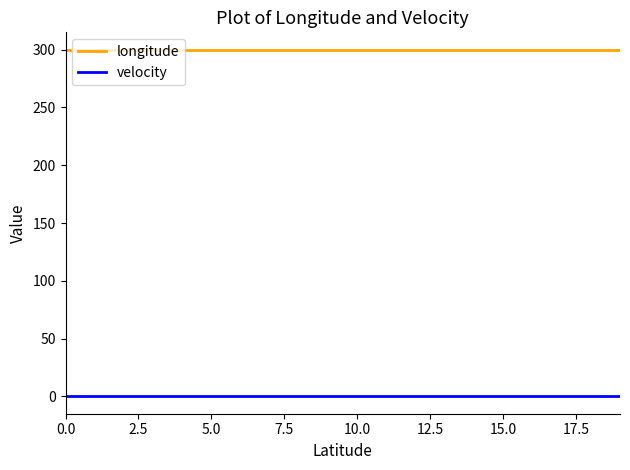

Which series has the largest total across all categories?

longitude